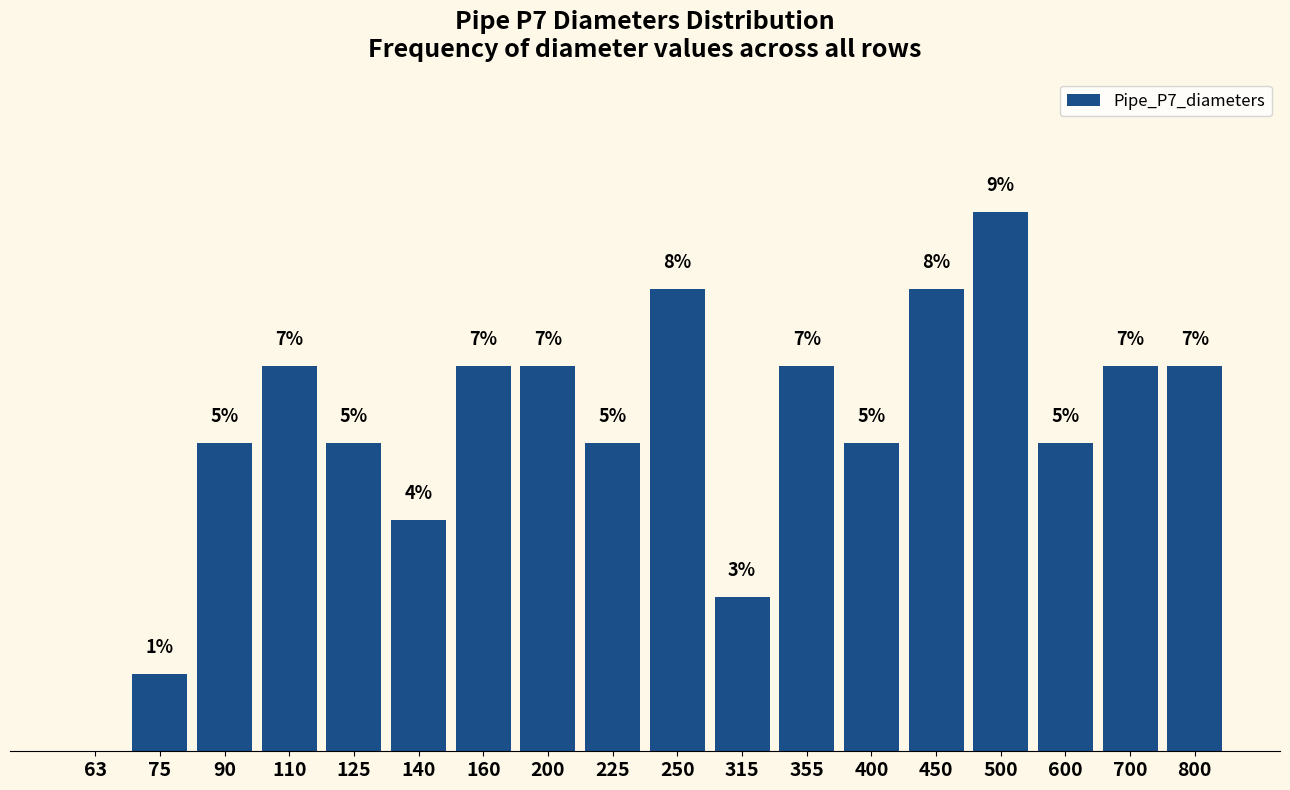

At which label does the data first exceed 6?

110